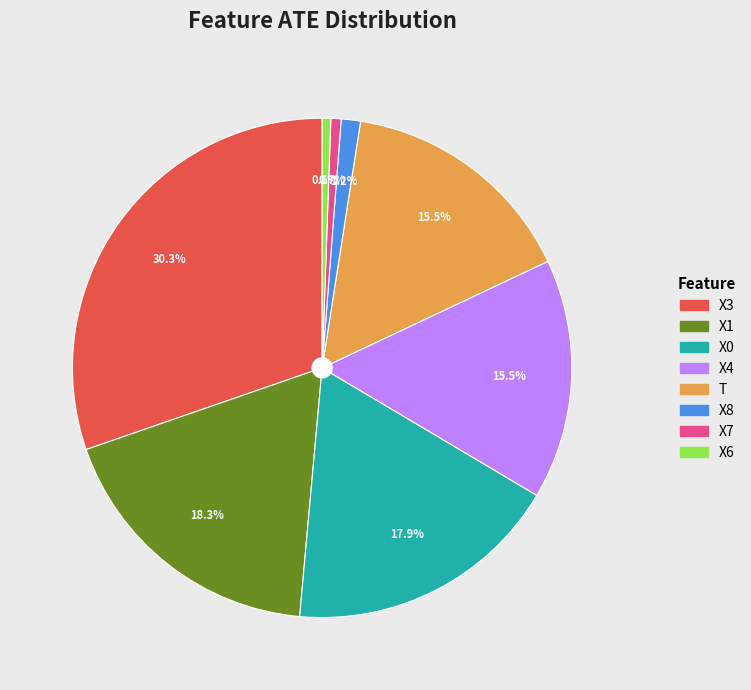

To the nearest percent, what is the combined percentage of X3 and X0?

48%